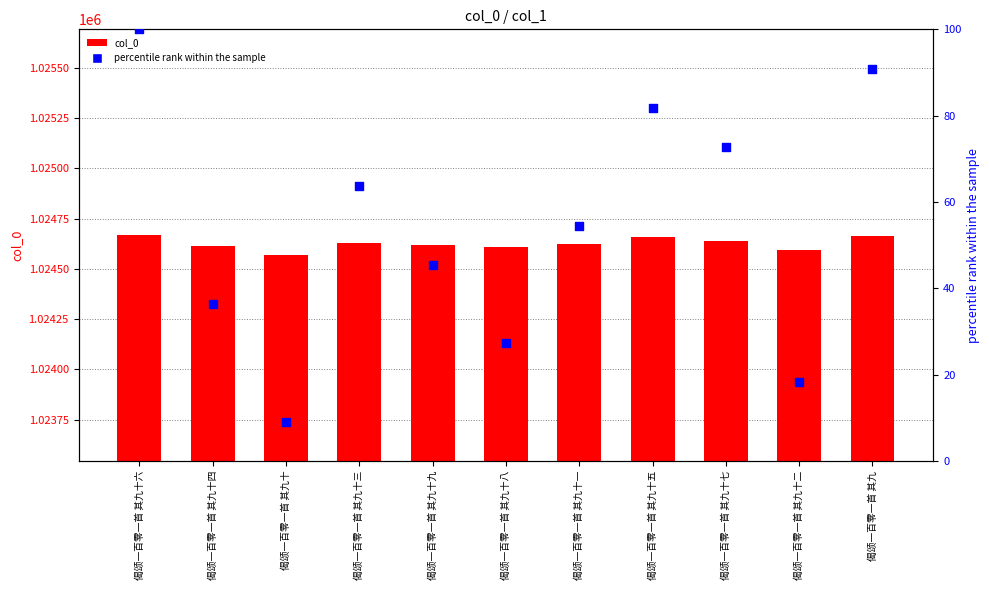

What are all the series names shown in the legend?

col_0, percentile rank within the sample